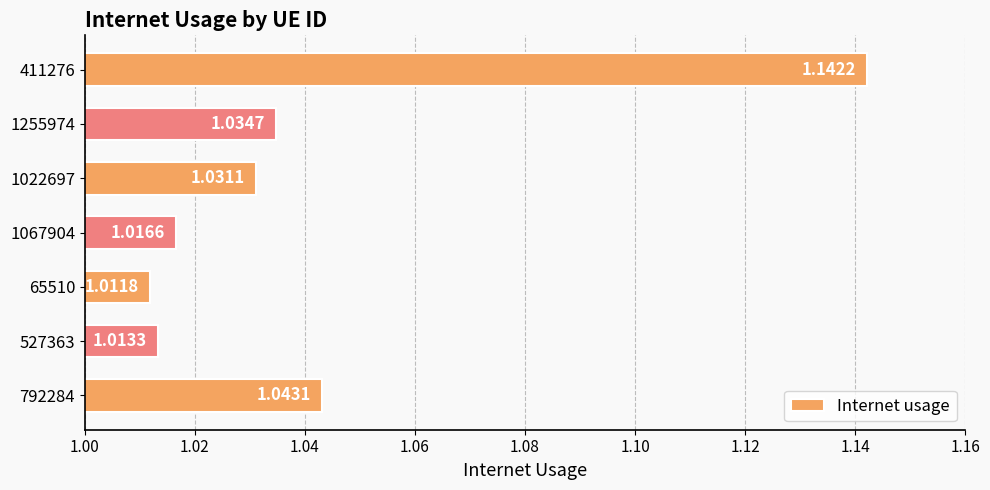

What is the sum of the values at 1067904 and 1255974?

2.1